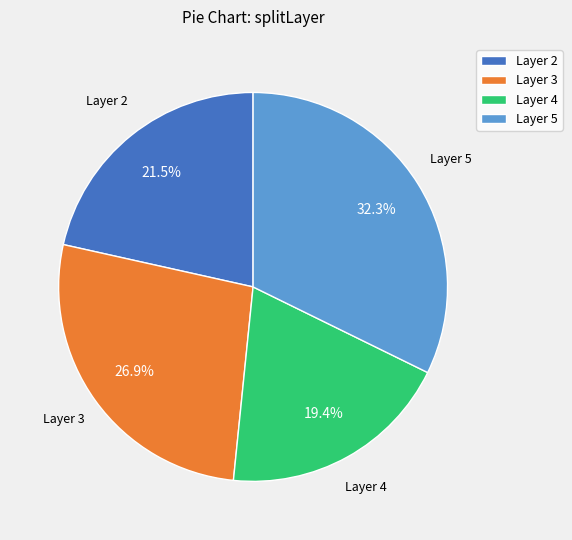

What is the smallest slice in the pie chart?

Layer 4